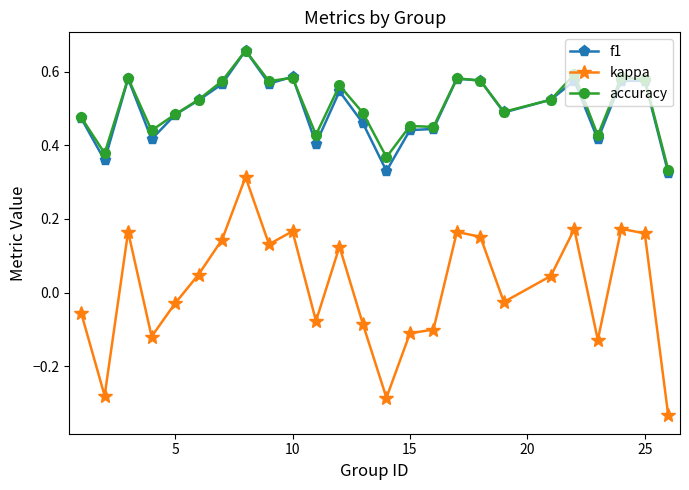

Which series has the largest total across all categories?

accuracy